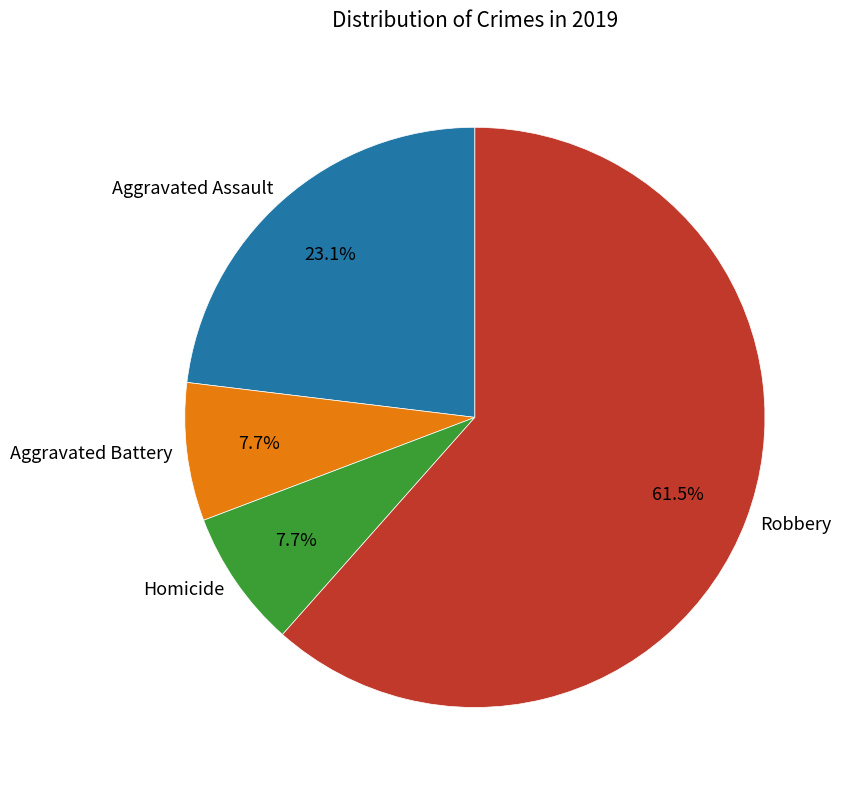

To the nearest percent, what percentage of the pie is Aggravated Battery?

8%